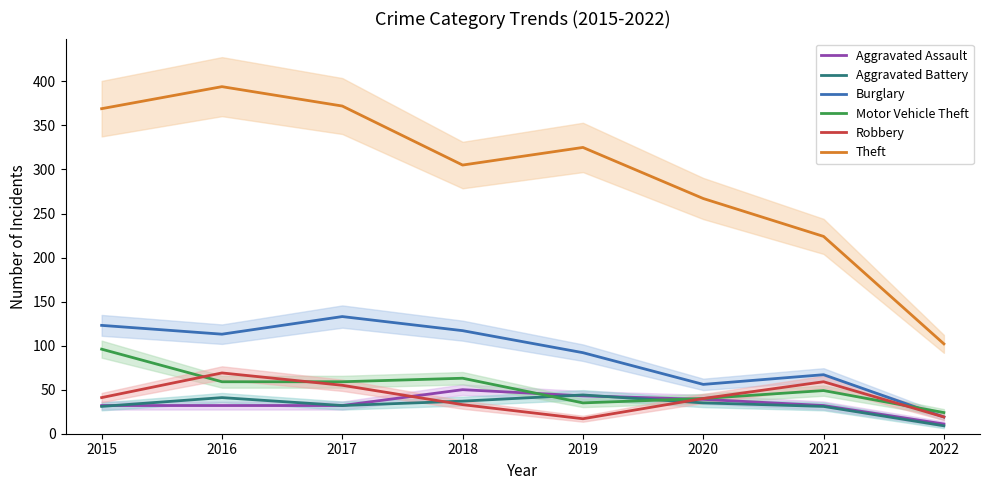

Rank the categories by Aggravated Assault value from highest to lowest.

2018, 2019, 2020, 2015, 2016, 2017, 2021, 2022